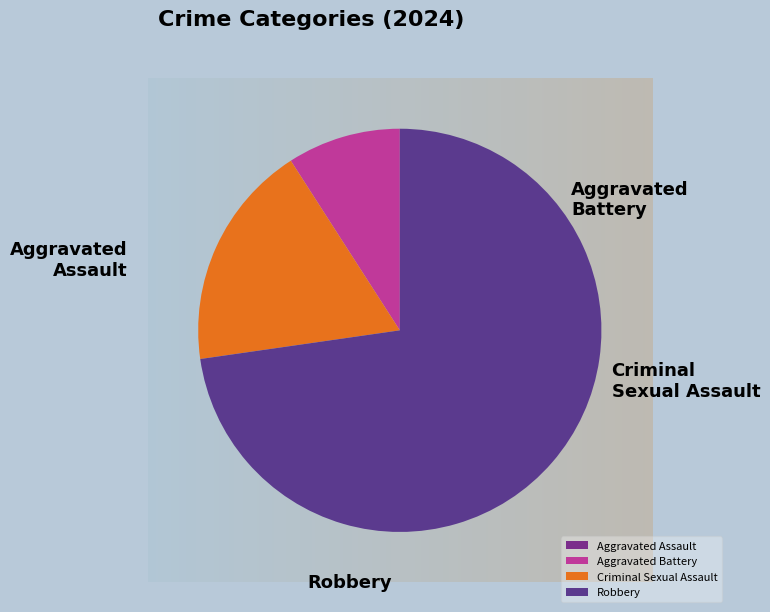

Rank the categories by value from highest to lowest.

Robbery, Criminal Sexual Assault, Aggravated Battery, Aggravated Assault